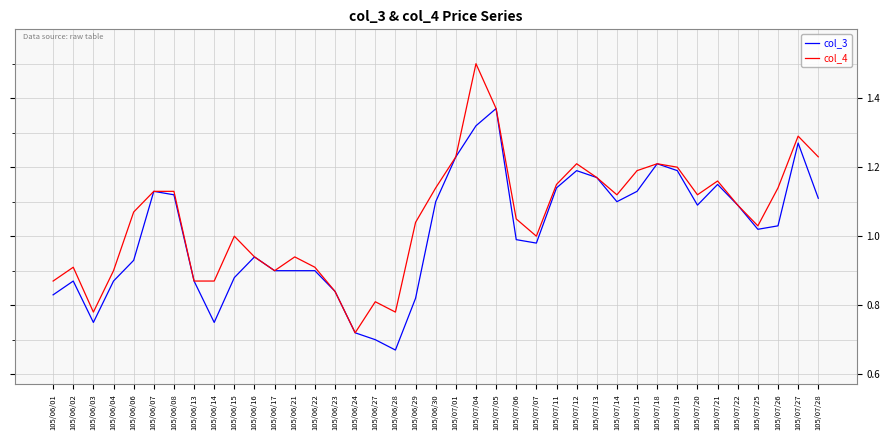

What is the sum of all col_4 values?

41.0